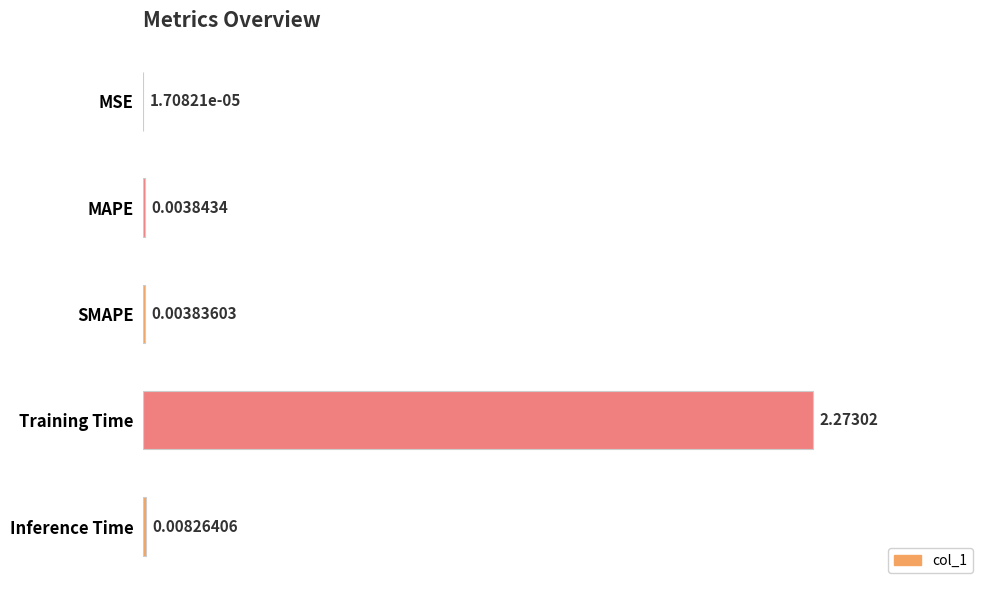

Which label corresponds to the largest value in the chart?

Training Time